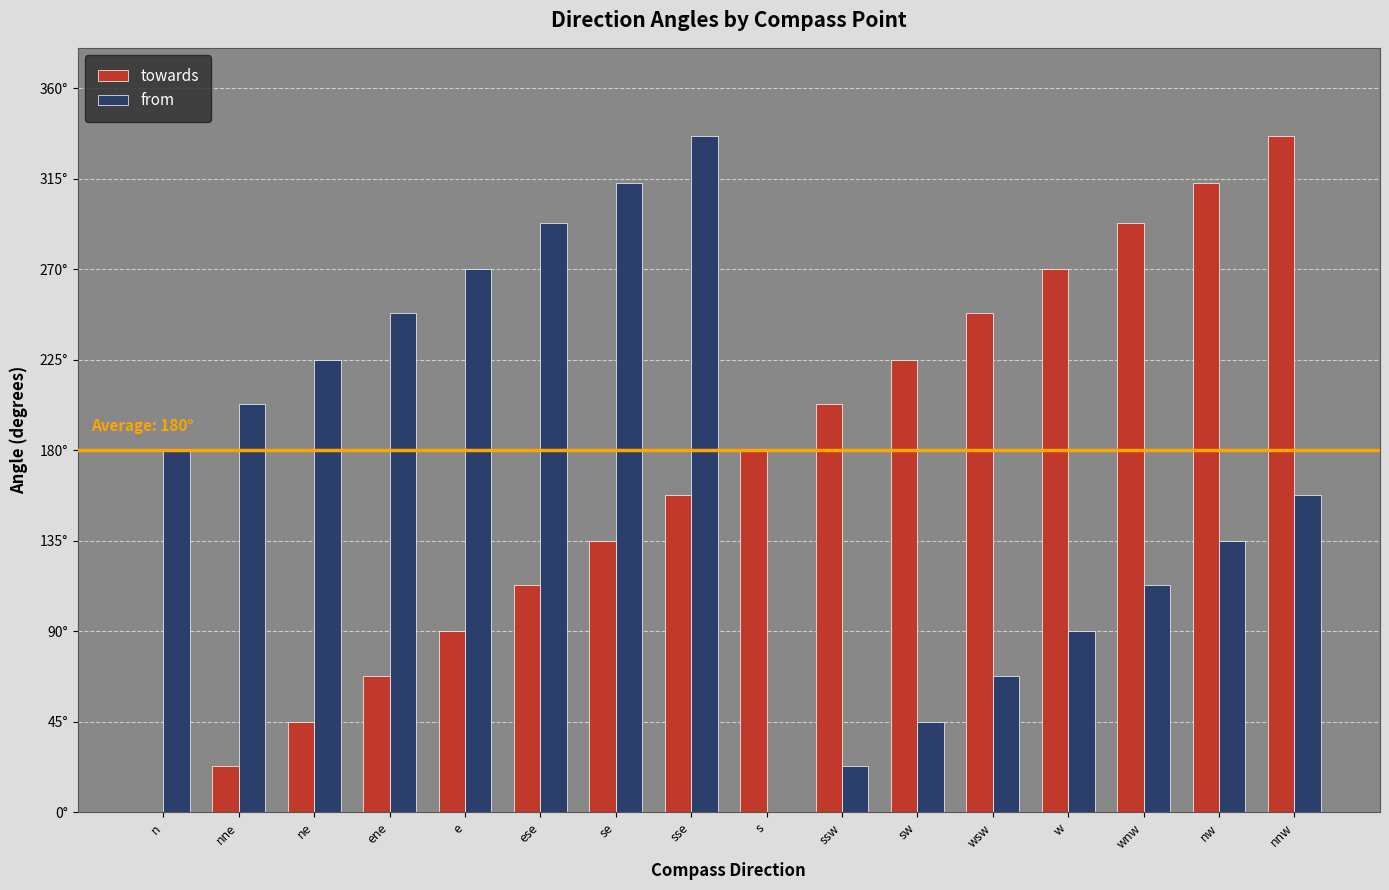

What is the total value across all series at nnw?

494